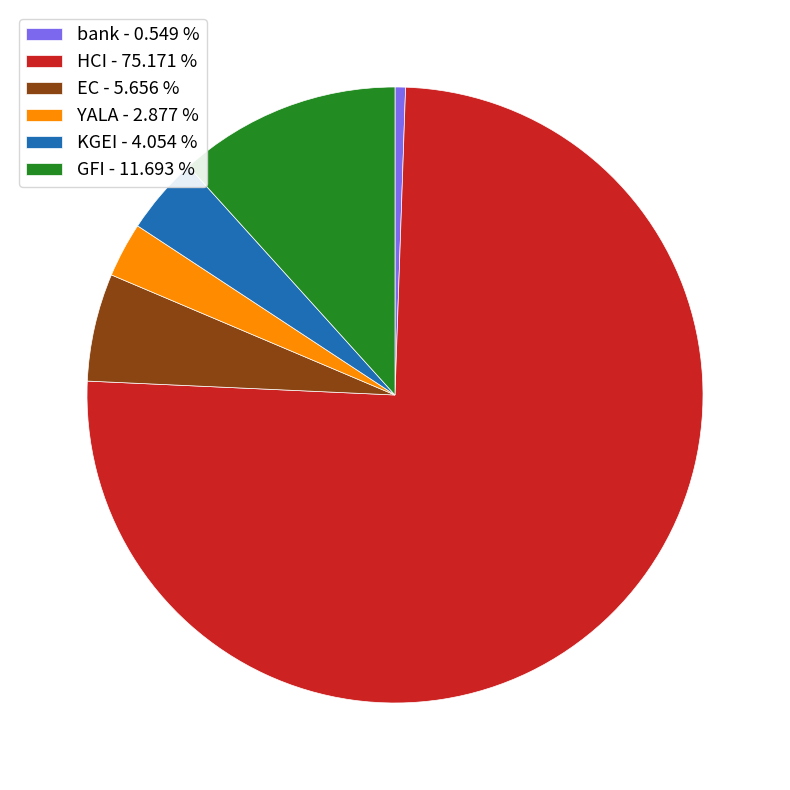

Count the number of slices in the pie.

6